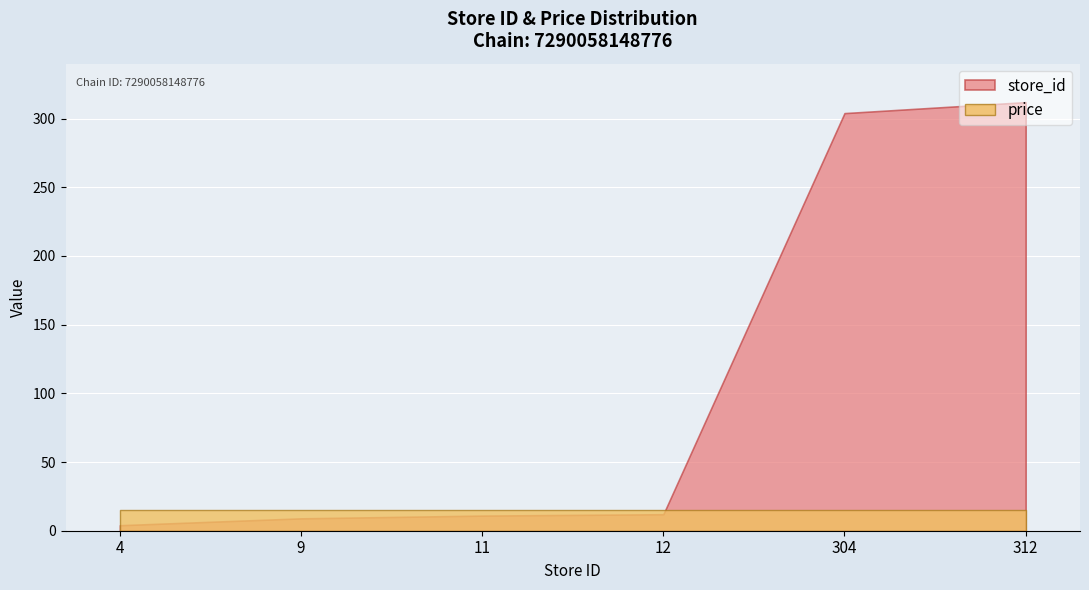

What is the sum of all store_id values?

652.0